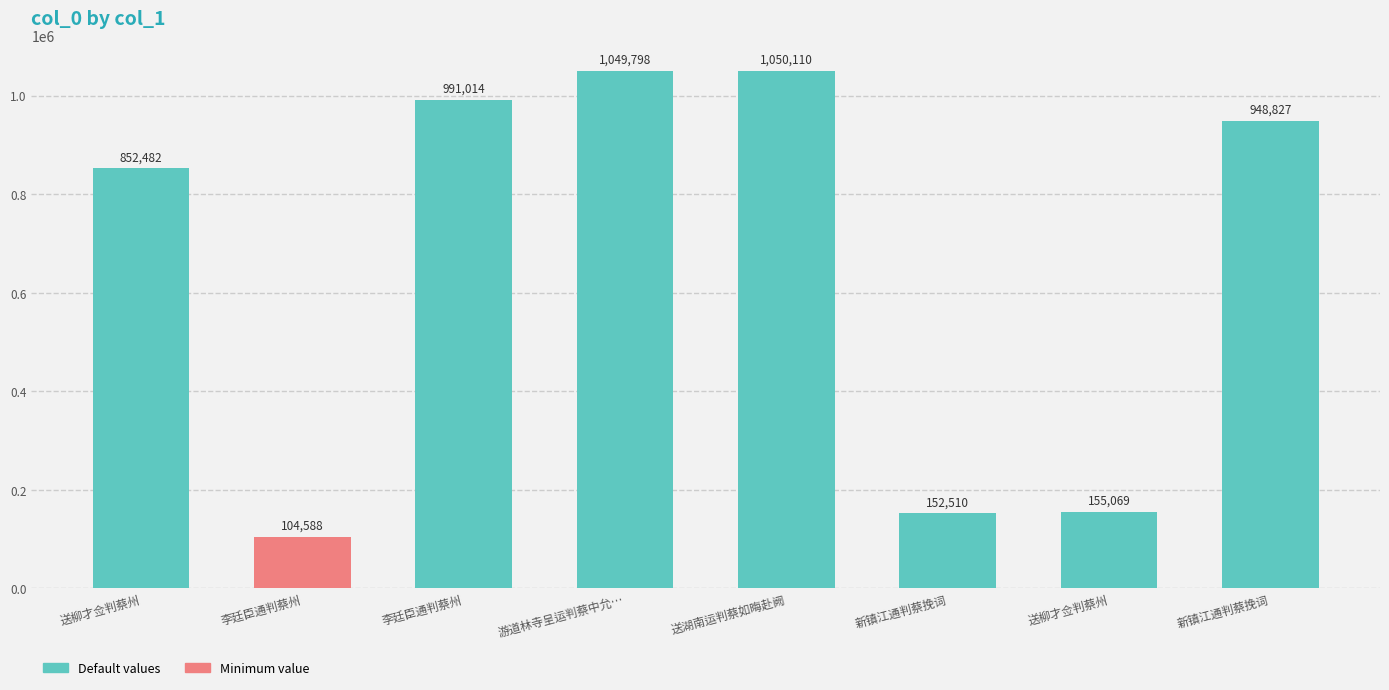

Reading left to right, transcribe all the data shown in this chart.

852482	104588	991014	1049798	1050110	152510	155069	948827